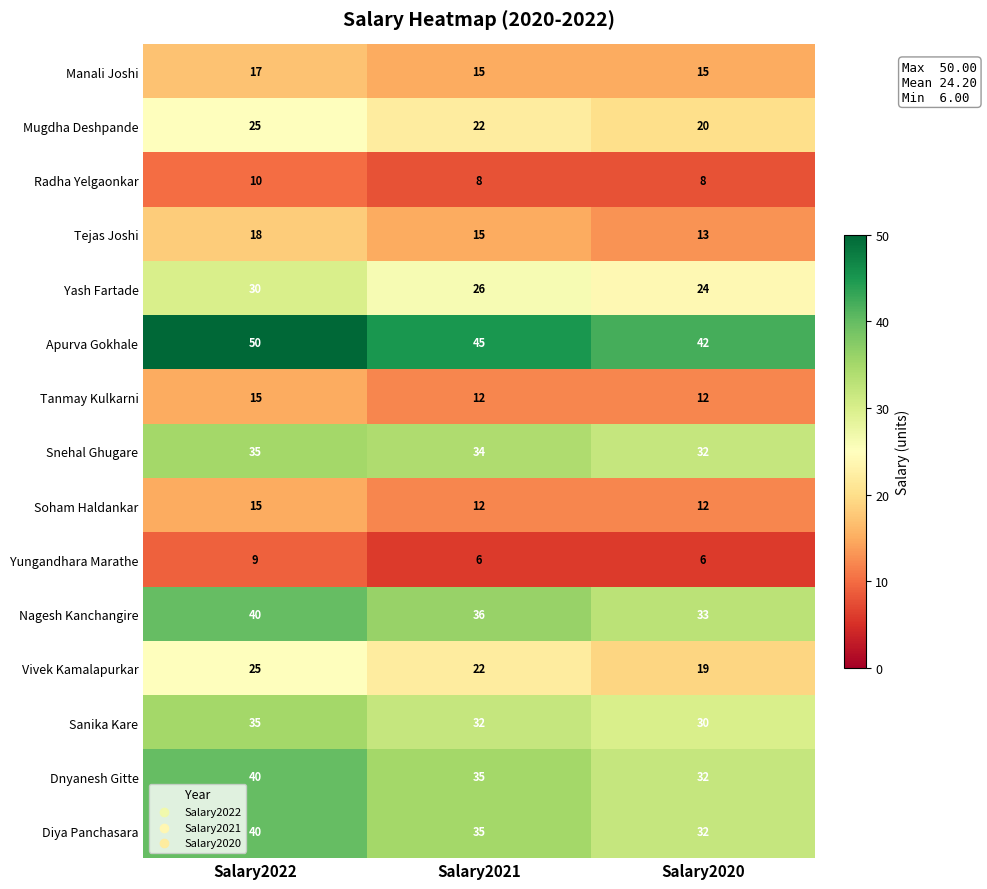

True or false: Manali Joshi has a value of 17 at Salary2022.

True